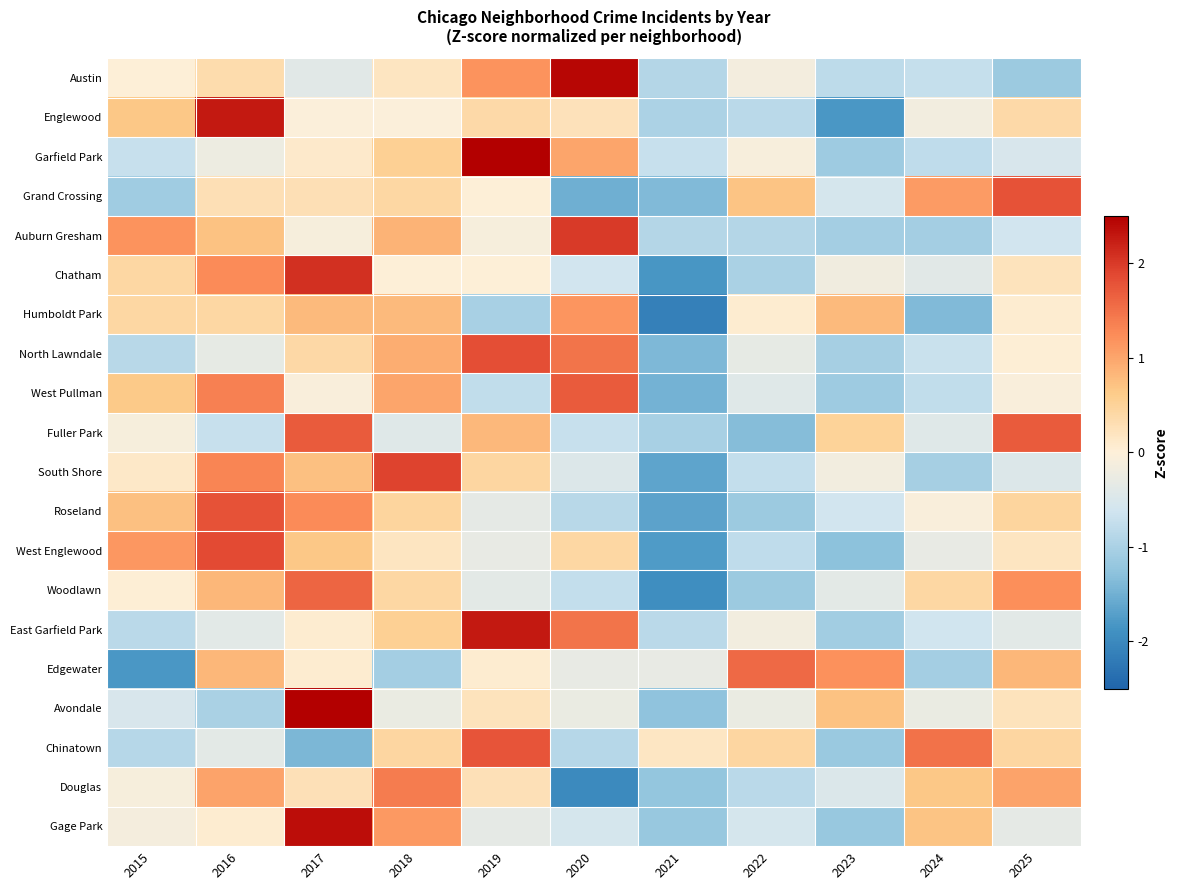

Rank the series at 2023 from lowest to highest value.

Englewood, West Englewood, Gage Park, Chinatown, Garfield Park, West Pullman, East Garfield Park, Auburn Gresham, North Lawndale, Austin, Roseland, Grand Crossing, Douglas, Woodlawn, Chatham, South Shore, Fuller Park, Avondale, Humboldt Park, Edgewater